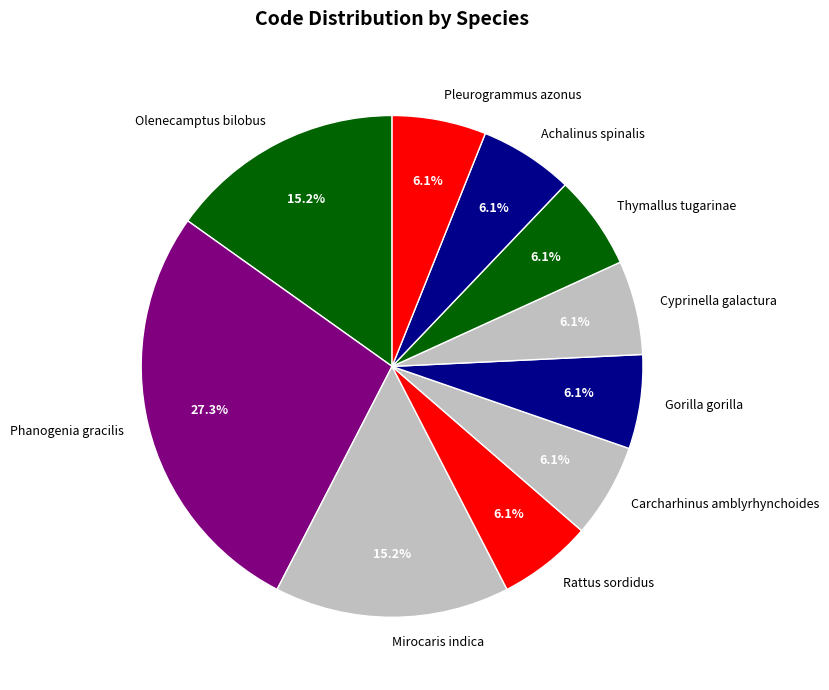

True or false: Pleurogrammus azonus accounts for 6% of the total.

True